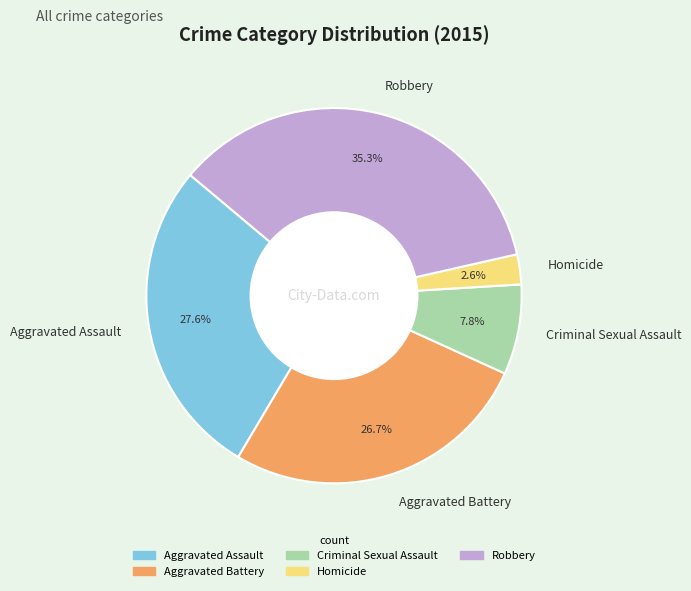

Between Robbery and Aggravated Battery, which is larger?

Robbery